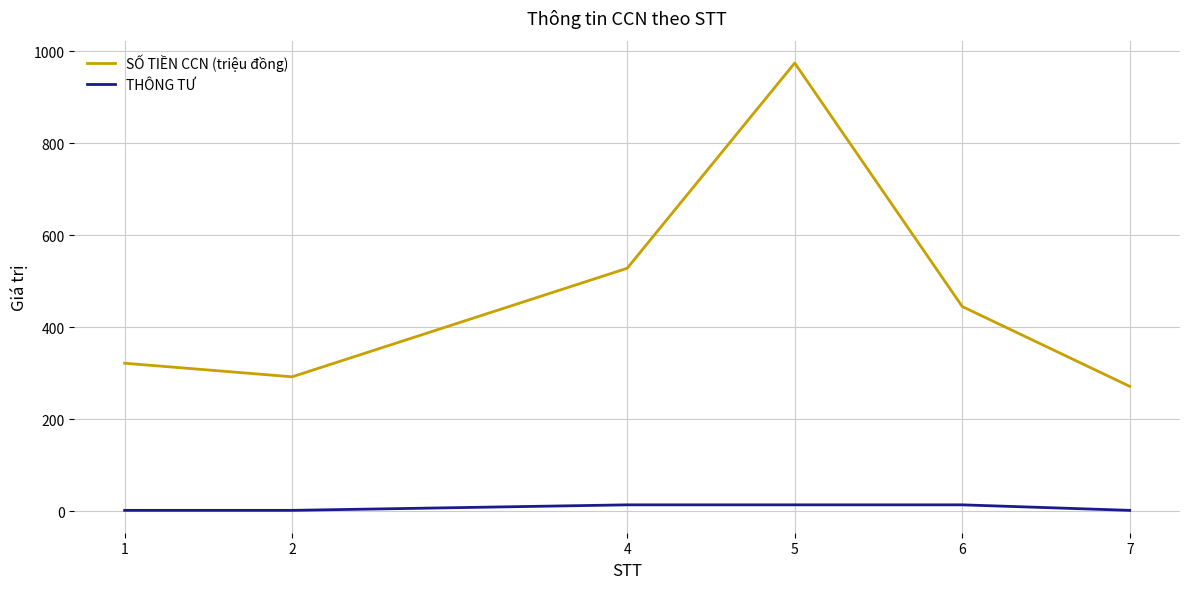

Which series has the largest total across all categories?

SỐ TIỀN CCN (triệu đồng)